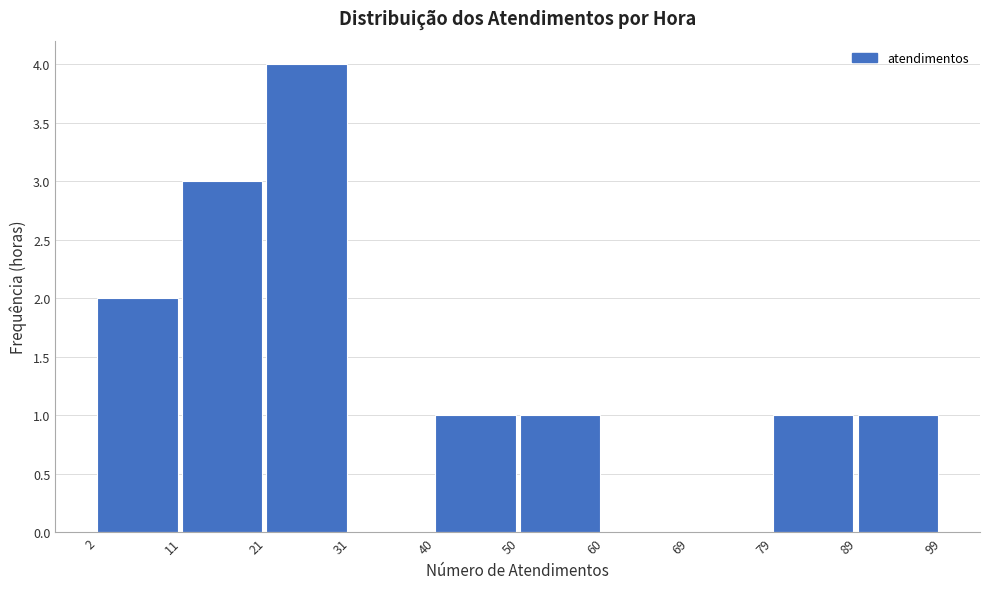

What is the height of the bar covering 79 to 89 on the x-axis? The values are not printed on the chart, so give them approximately, as read against the axis.

1